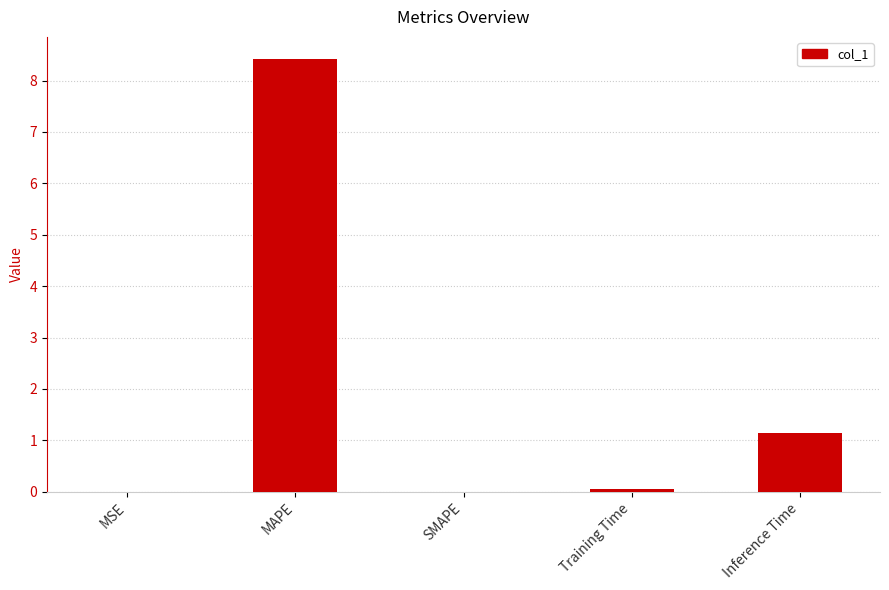

What is the change in value from MSE to MAPE?

+8.4